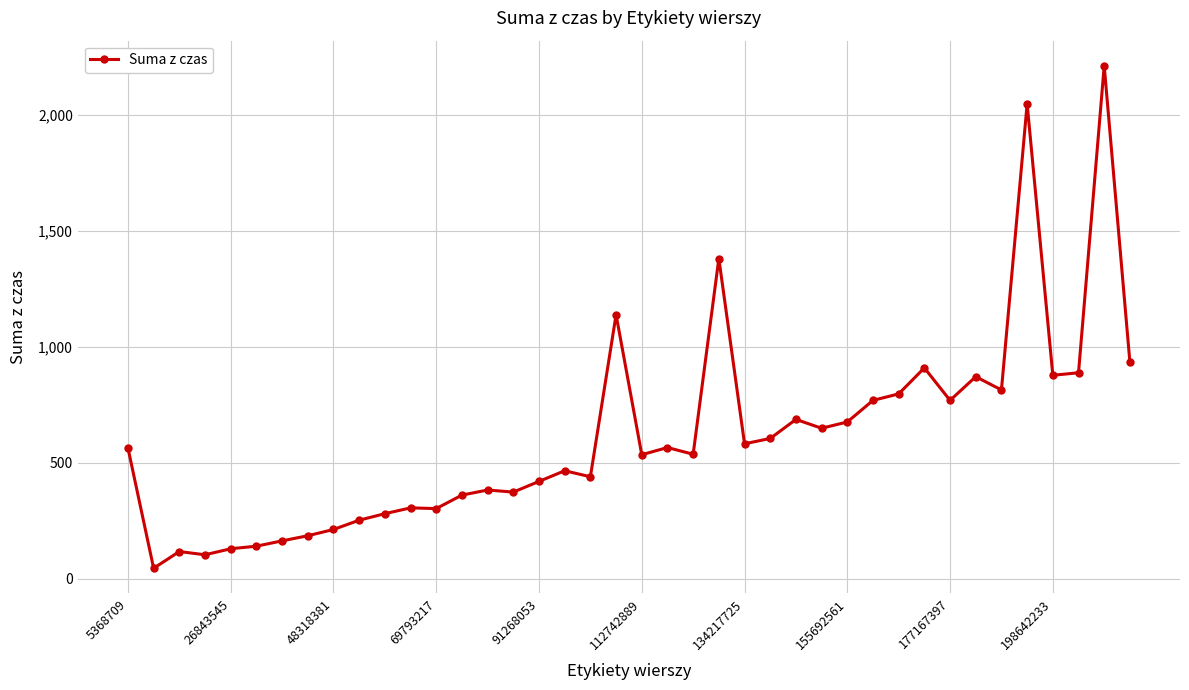

What is the sum of all values?

24491